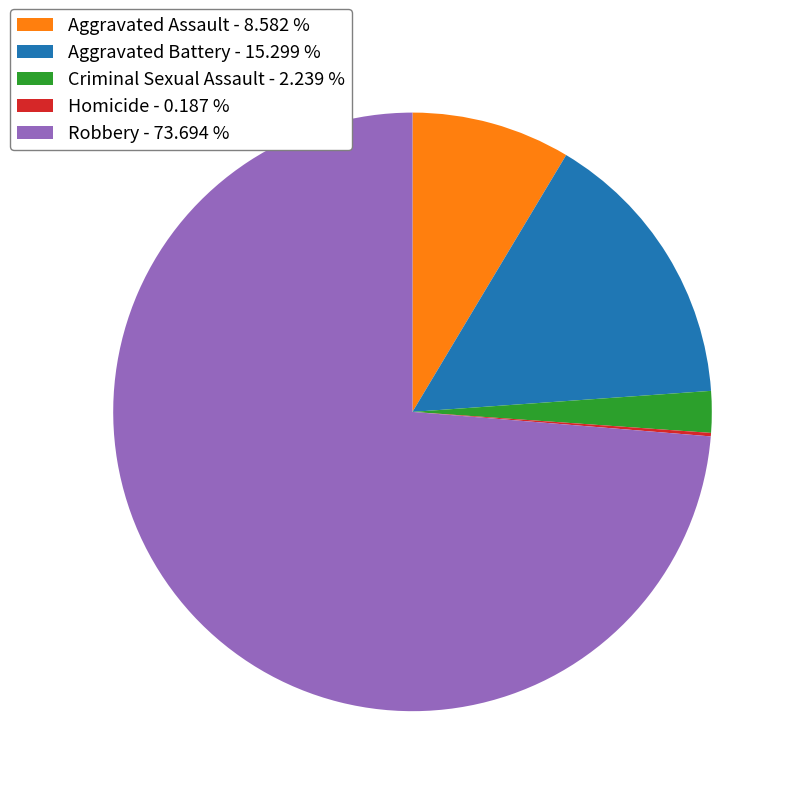

Which has a higher value, Aggravated Battery - 15.299 % or Aggravated Assault - 8.582 %?

Aggravated Battery - 15.299 %